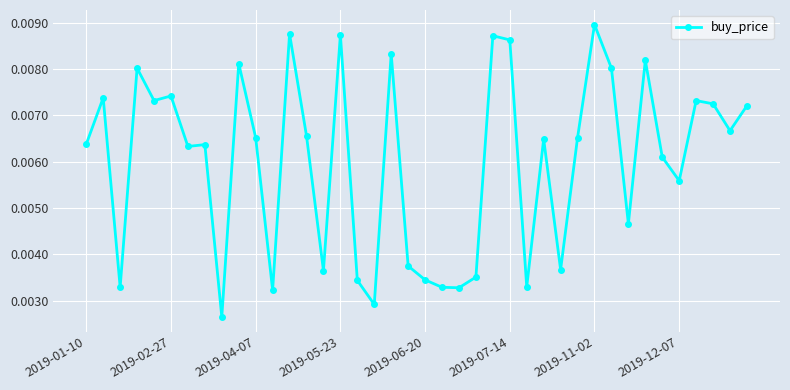

How many data points does each series have?

40